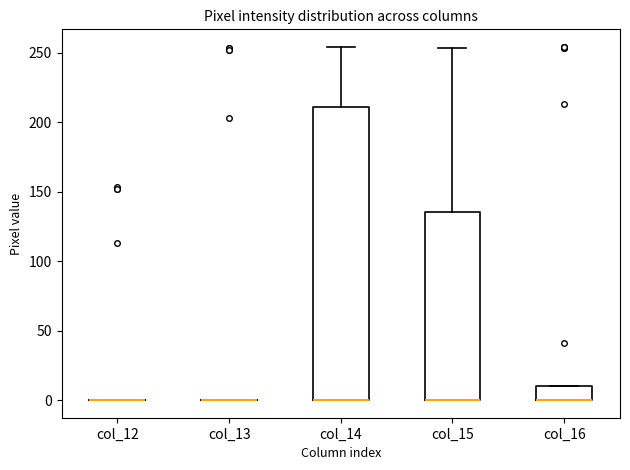

Comparing the boxes themselves (not the whiskers), which one is the tallest?

col_14